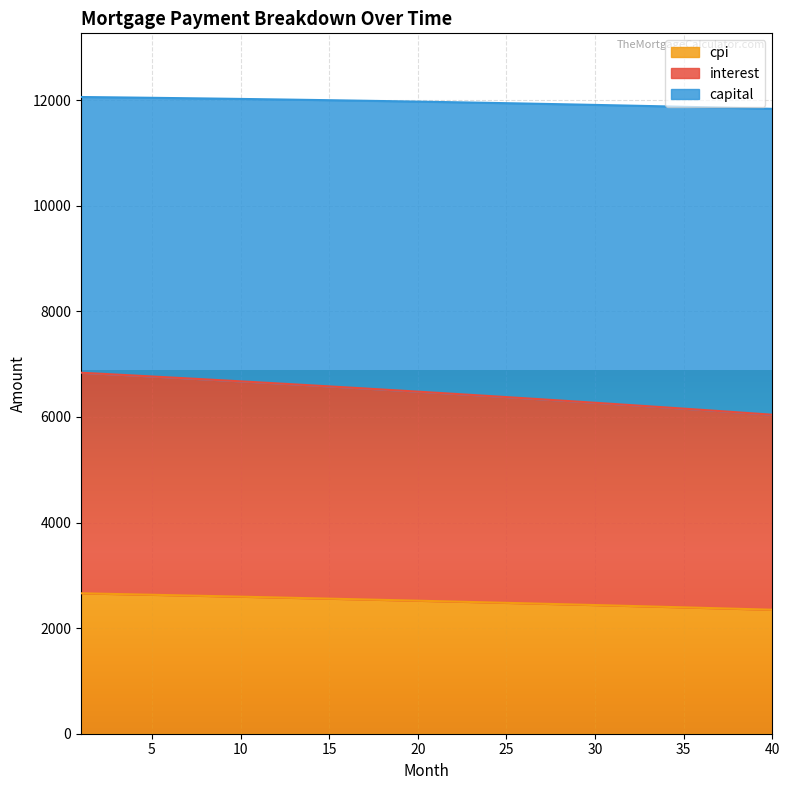

What is the total value across all series at 15?

11999.4